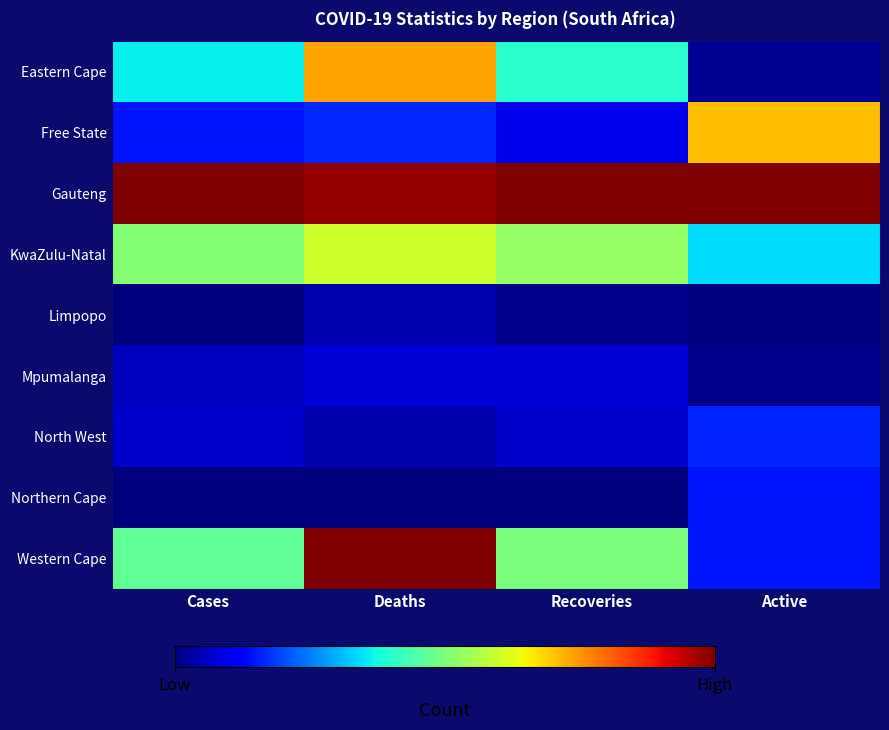

Rank the series by their maximum value, from highest to lowest.

Gauteng, Western Cape, Eastern Cape, Free State, KwaZulu-Natal, North West, Northern Cape, Mpumalanga, Limpopo